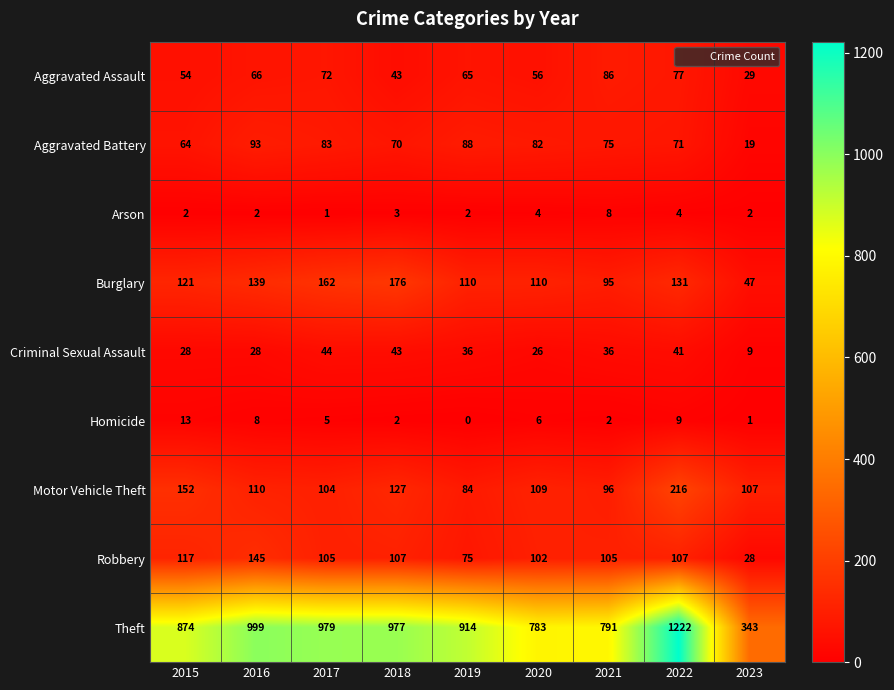

Rank the series at 2020 from highest to lowest value.

Theft, Burglary, Motor Vehicle Theft, Robbery, Aggravated Battery, Aggravated Assault, Criminal Sexual Assault, Homicide, Arson